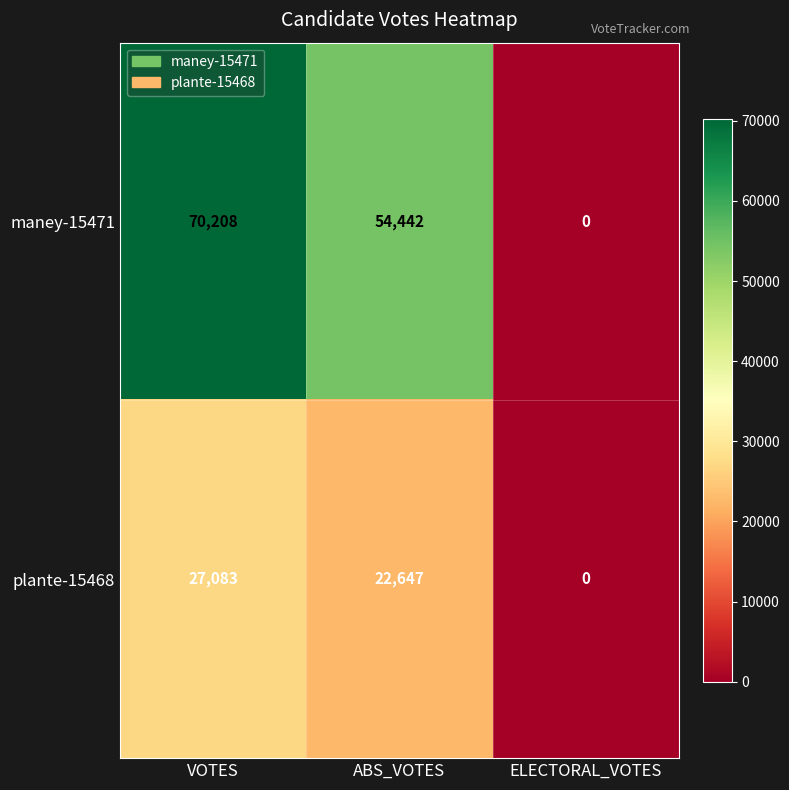

List the series in order of their peak value, highest first.

maney-15471, plante-15468